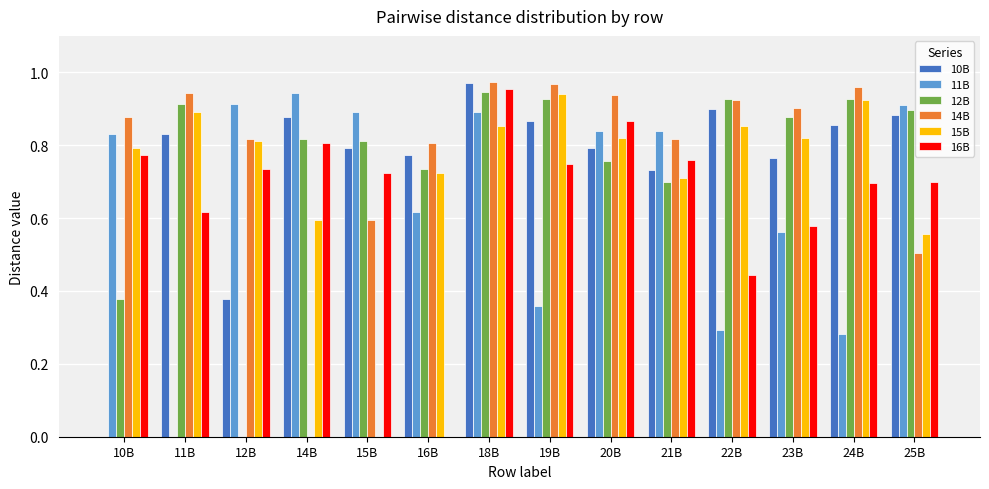

Are the bars grouped side by side (vs. stacked)?

Yes